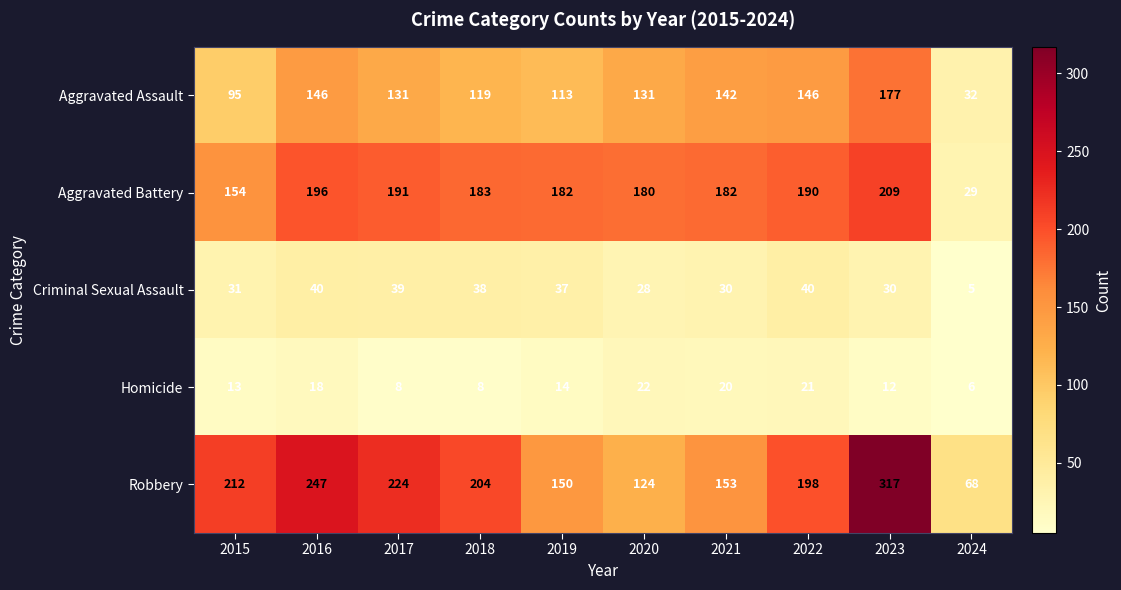

What is the spread (max minus min) of values at 2021?

162